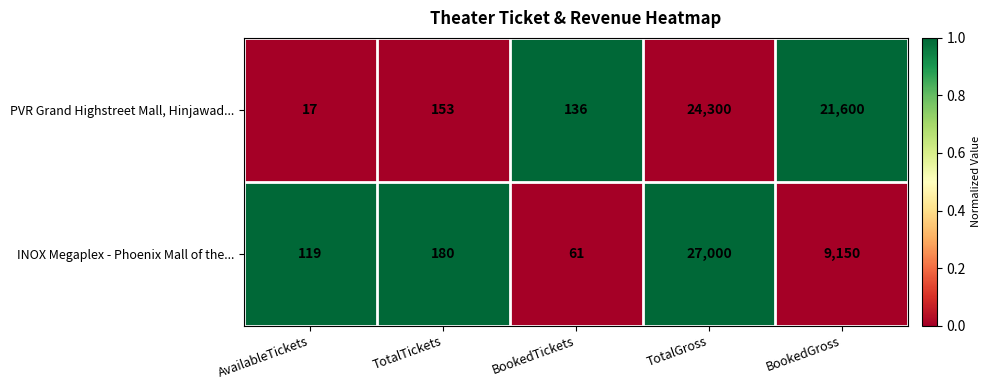

Which category has the lowest value across all series?

AvailableTickets